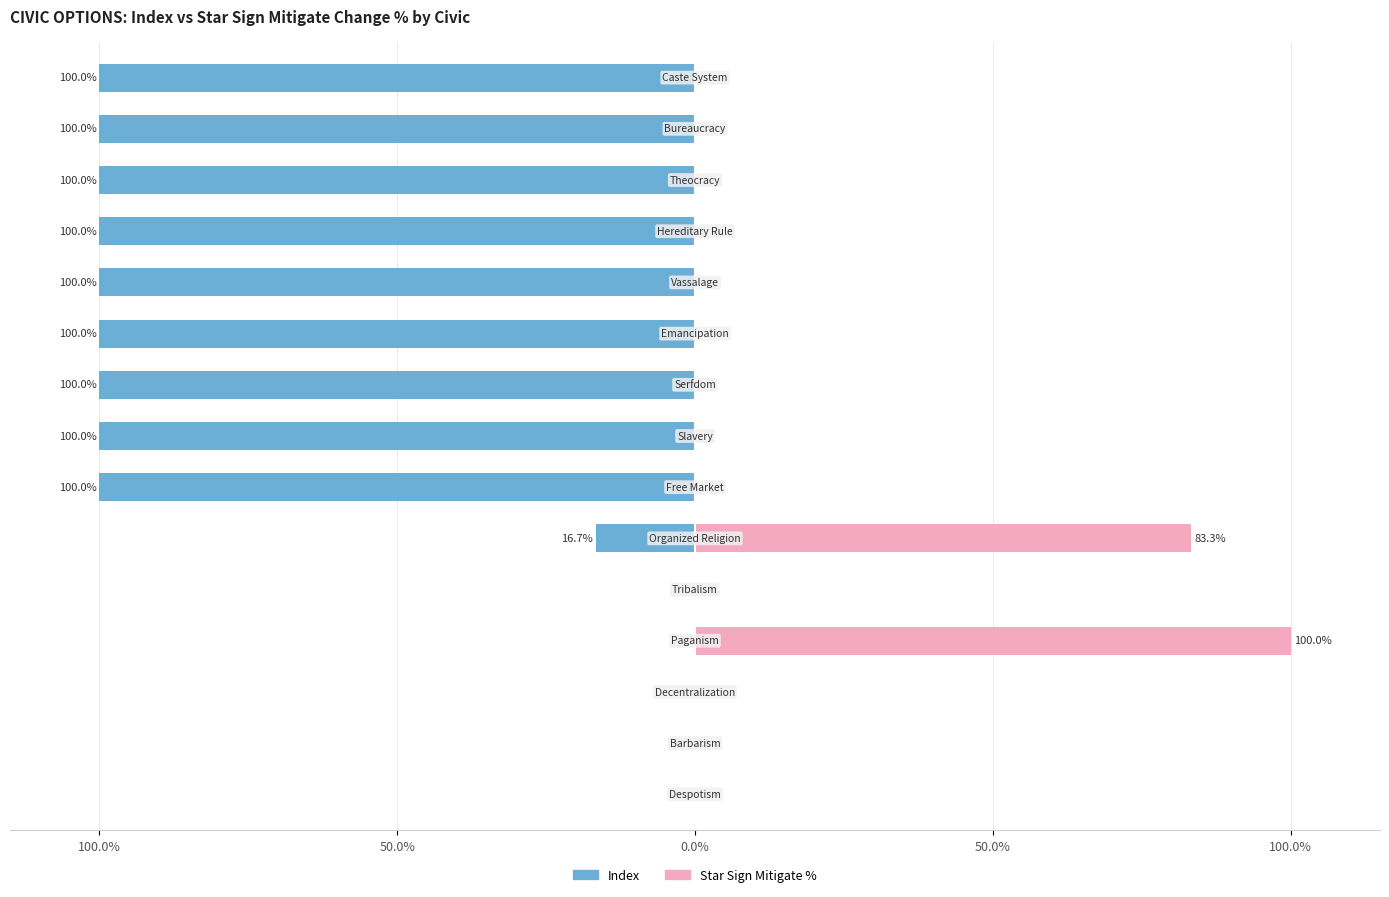

Is it true that Star Sign Mitigate % equals 49.4 at 0.0%?

False